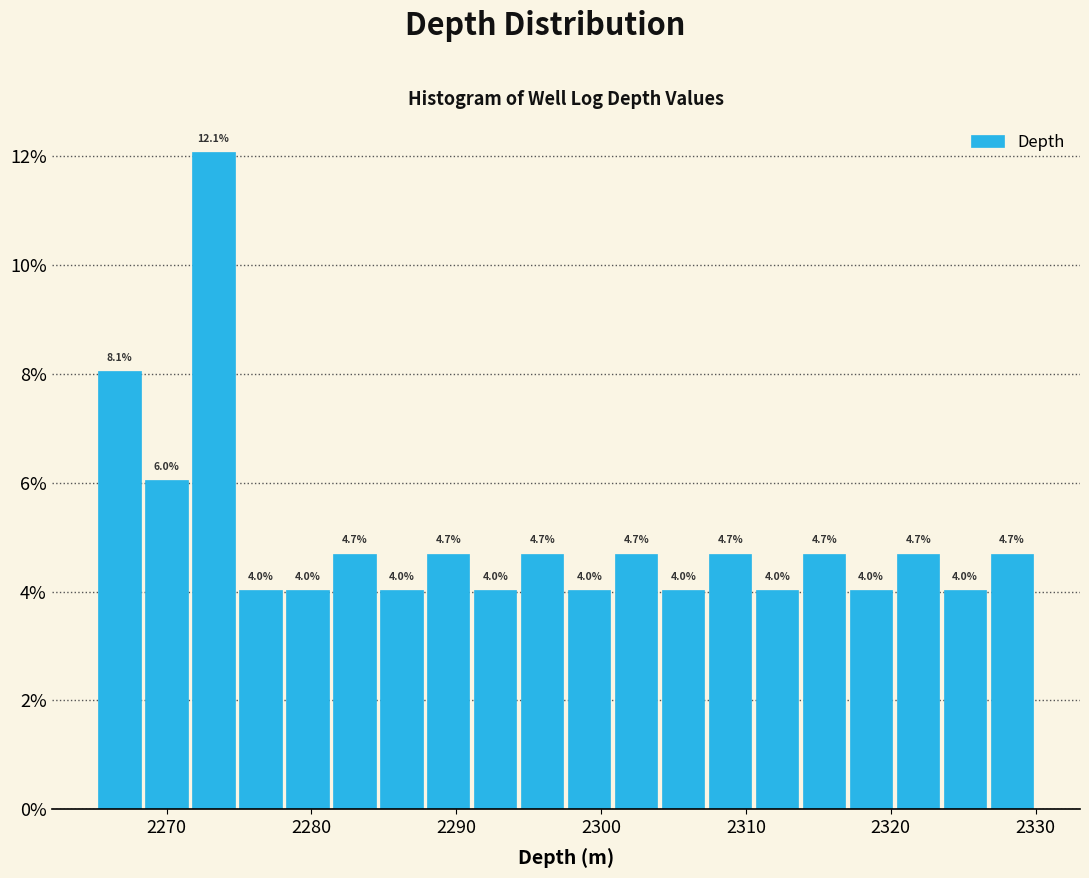

Read against the x-axis, roughly where is the centre of the tallest bar?

2273